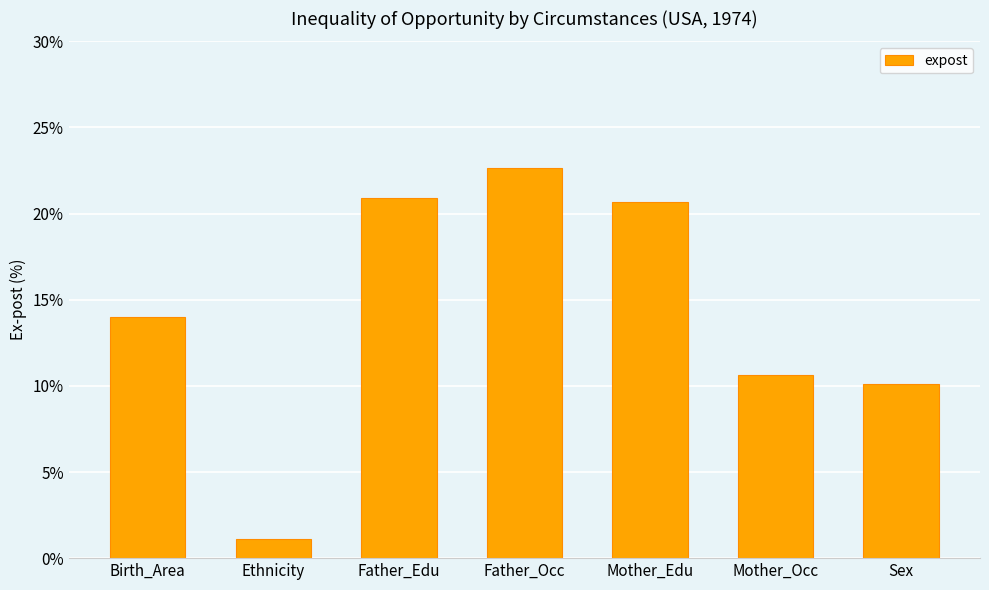

What value does the data have at Mother_Edu?

20.7